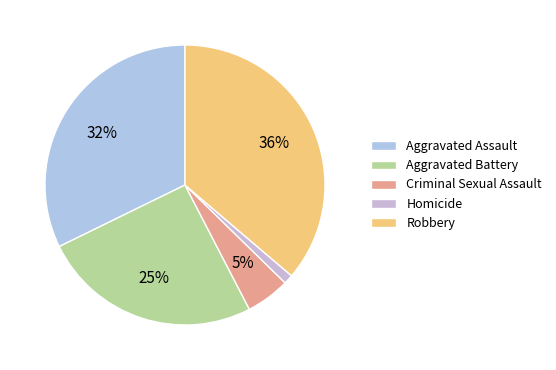

Is it true that Homicide is 1% of the pie?

True